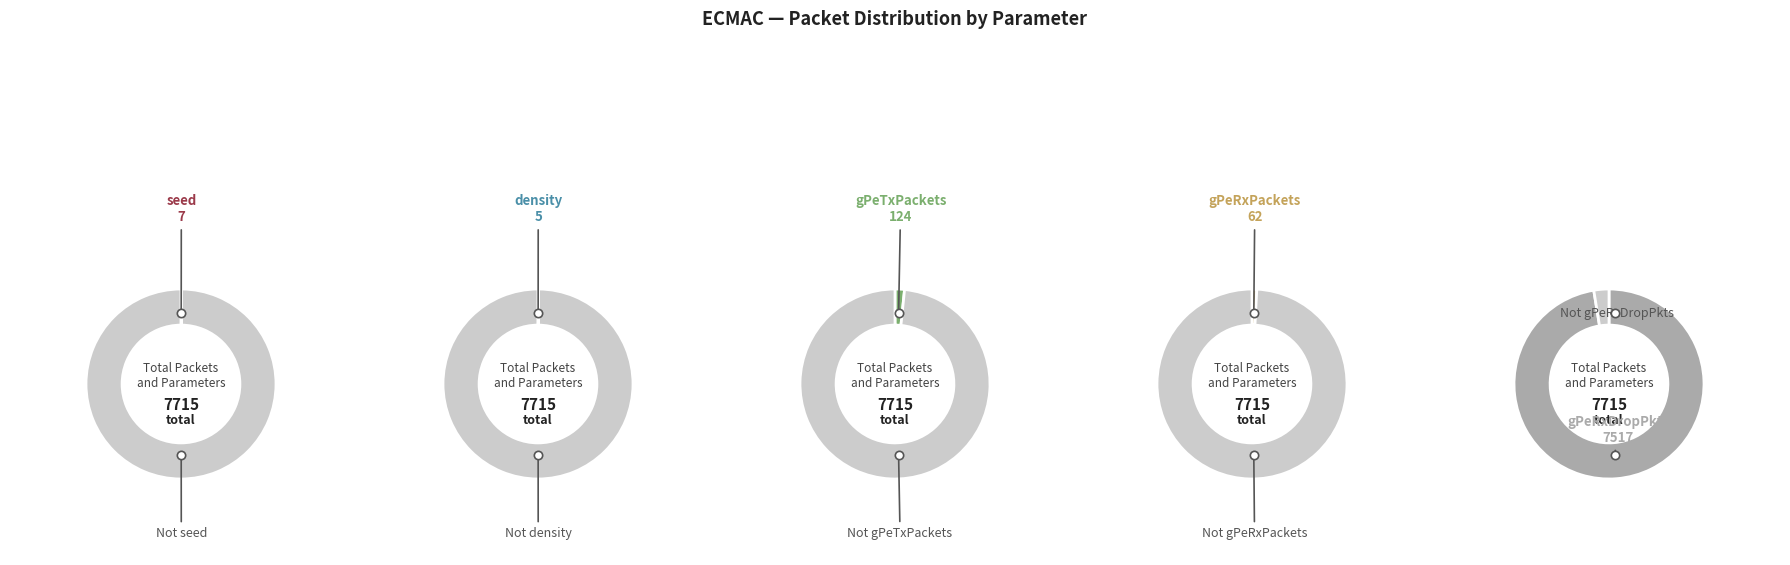

How many segments does this pie chart have?

5